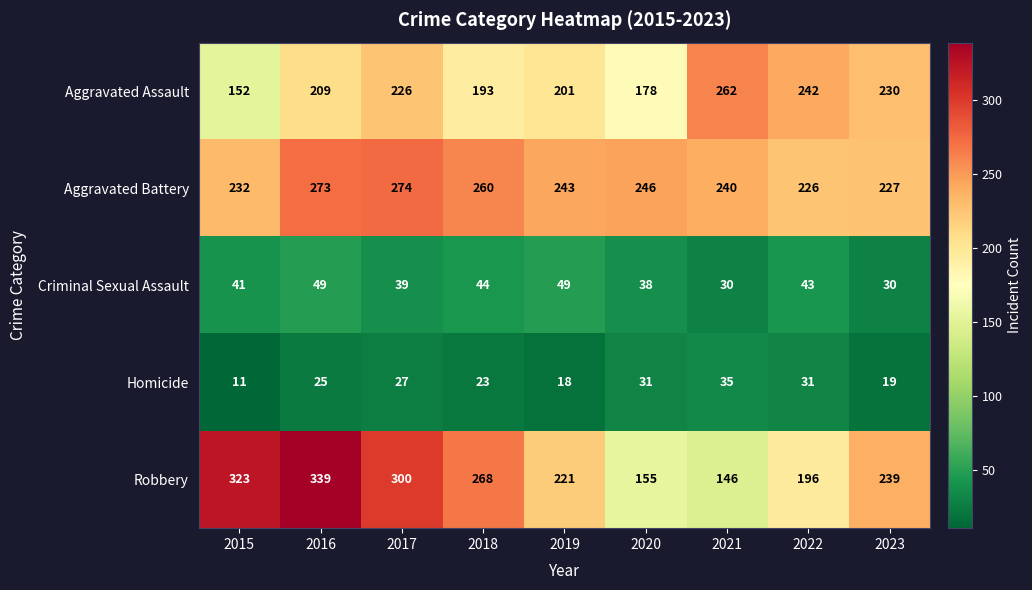

What is the sum of all Criminal Sexual Assault values?

363